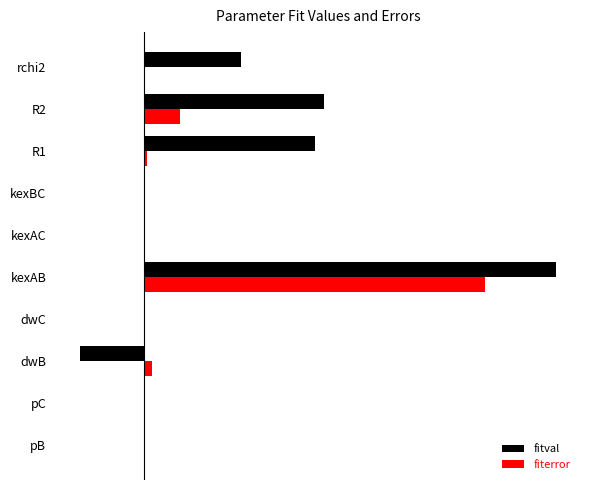

What is the sum of all fiterror values?

7.9